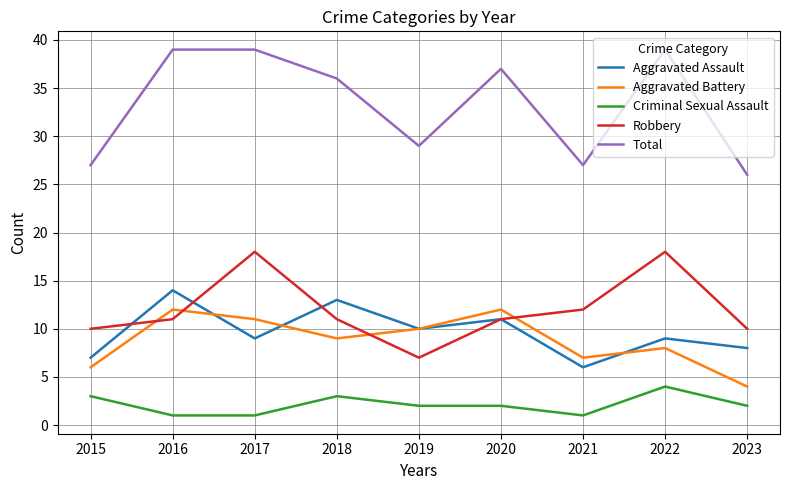

Which series has the largest total across all categories?

Total